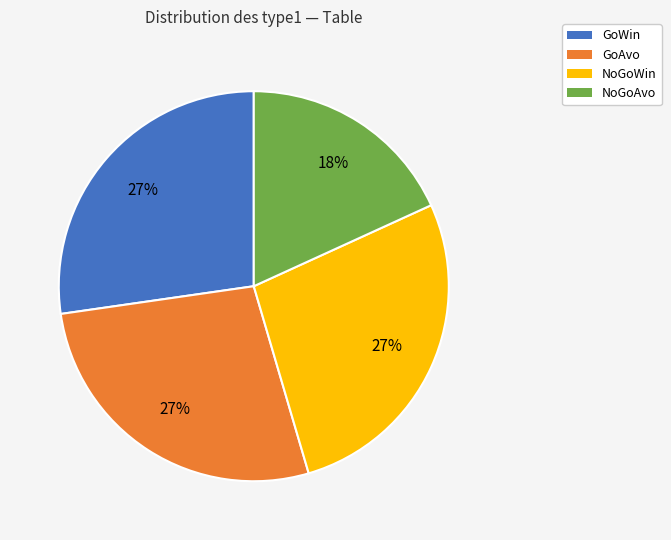

The NoGoAvo slice represents 28% of the pie. True or false?

False